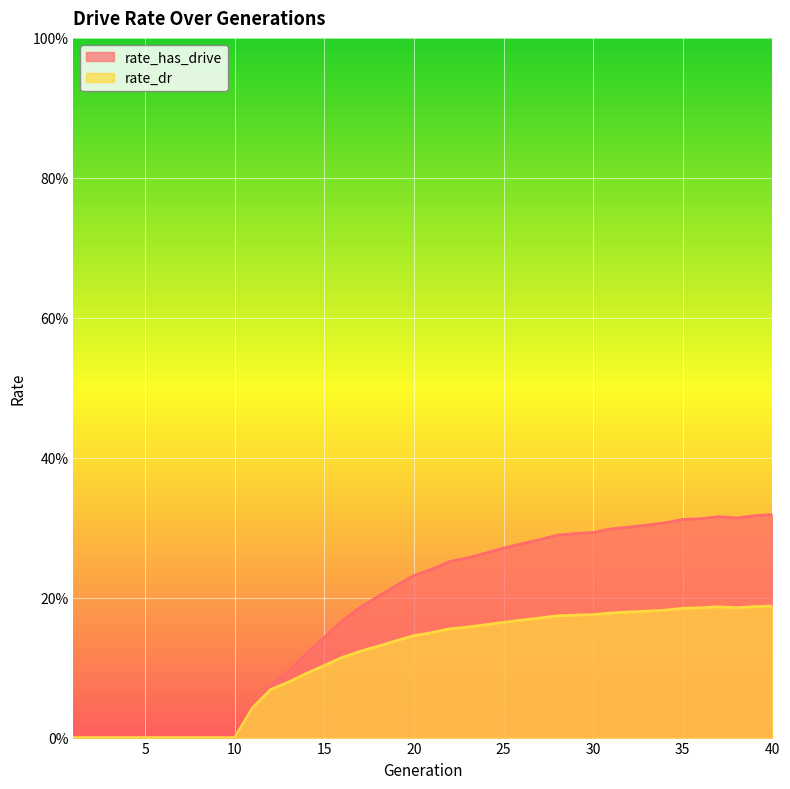

Which category has the lowest value in the rate_dr series?

1